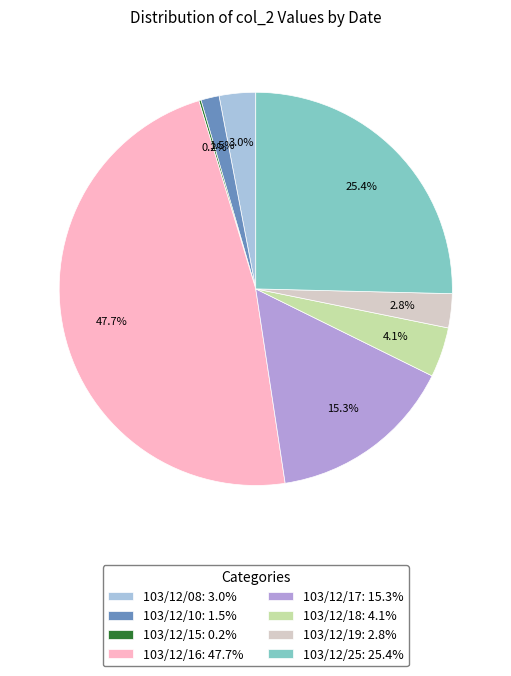

To the nearest percent, what percentage of the pie is 103/12/19?

3%